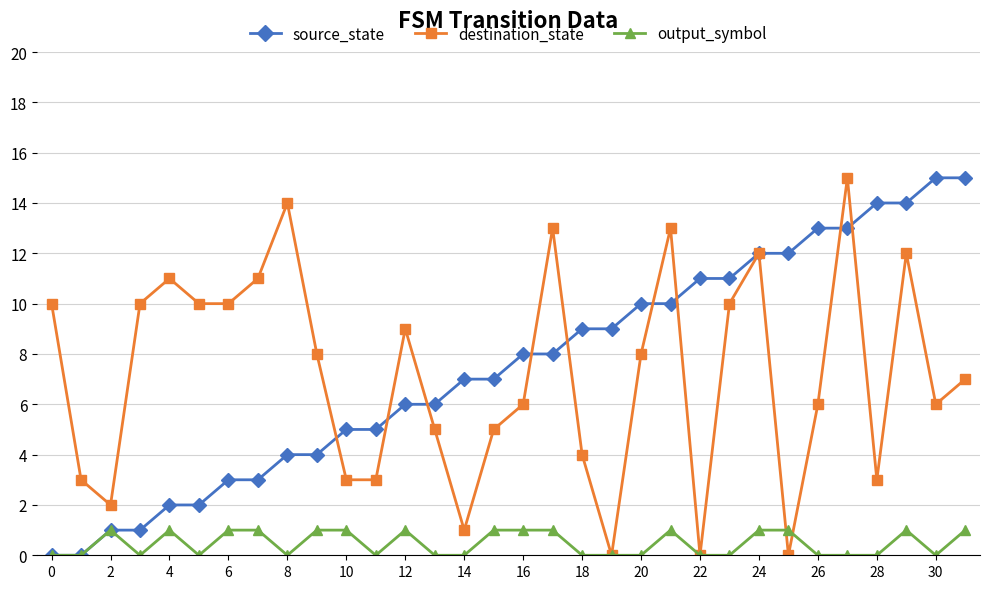

Is this an area chart (filled region under the line)?

No